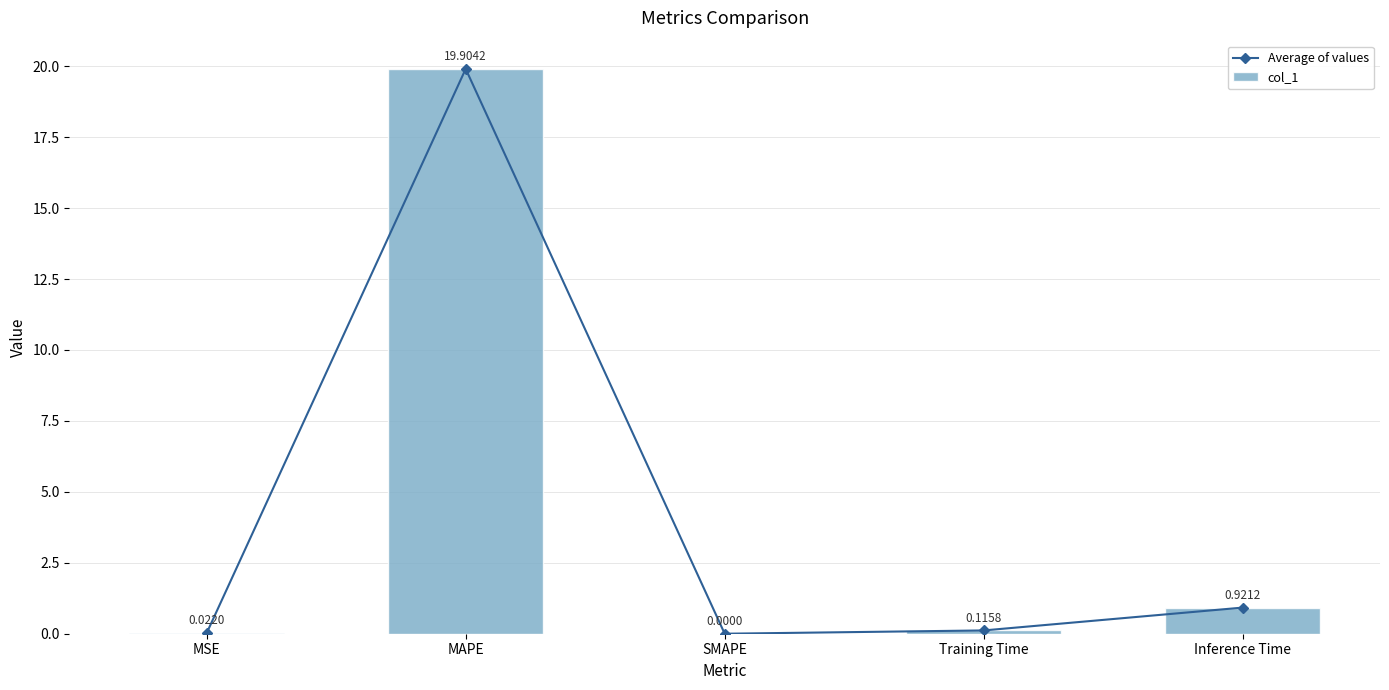

Where is col_1 nearest to the value 9?

Inference Time